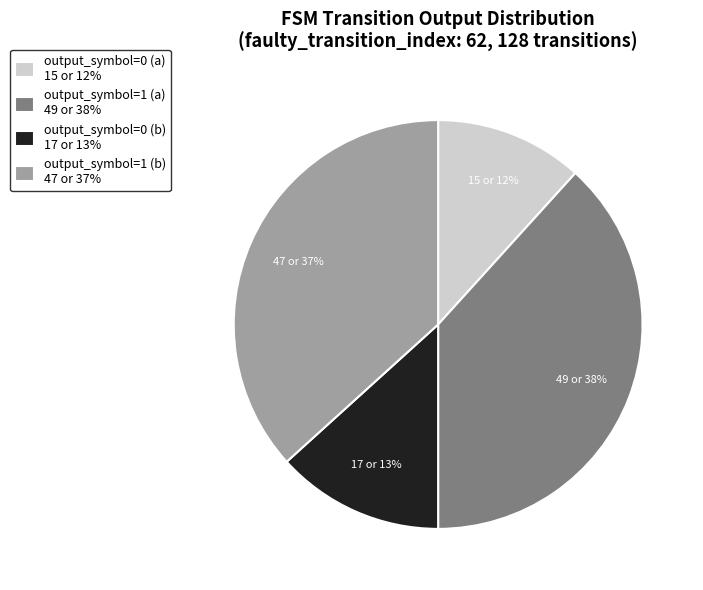

Between output_symbol=0 (a) 15 or 12% and output_symbol=1 (a) 49 or 38%, which is larger?

output_symbol=1 (a) 49 or 38%